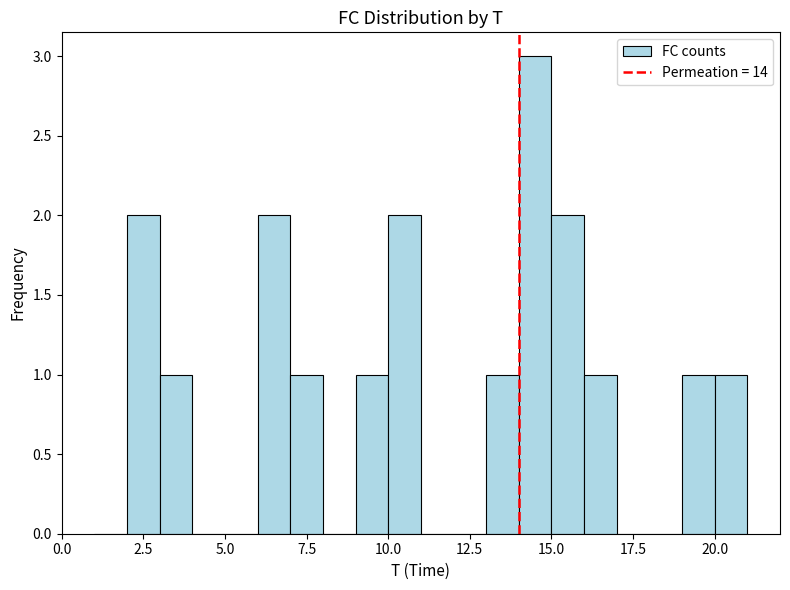

Read against the x-axis, roughly where is the centre of the tallest bar?

14.5